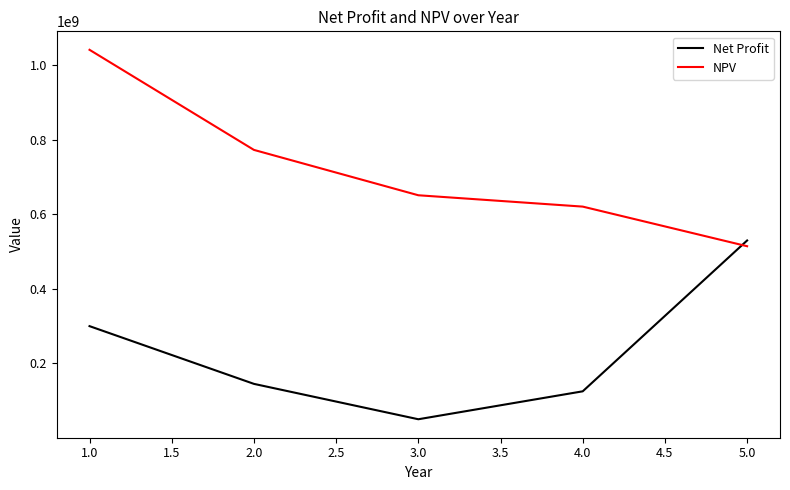

What is the difference between the second highest and minimum values in the Net Profit series?

250000000.0